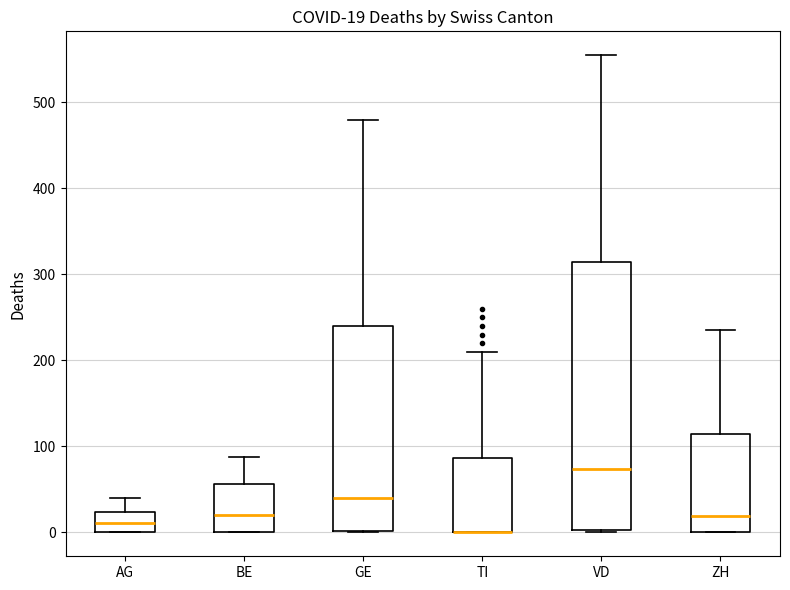

Which box is the tallest, from its lower edge to its upper edge?

VD